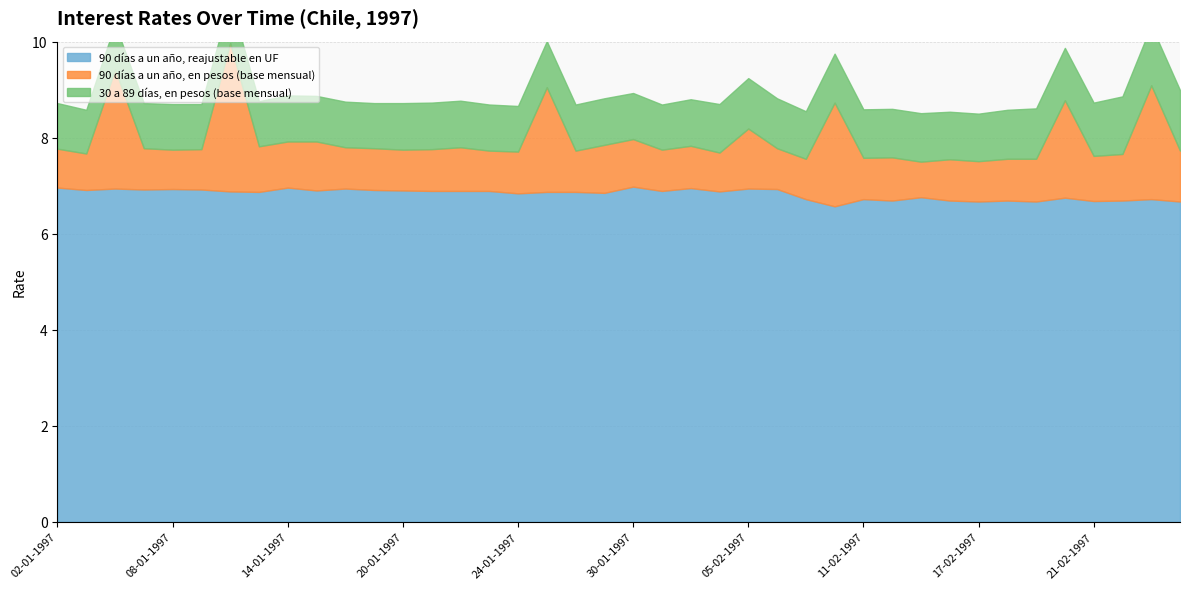

What is the total value across all series at 03-02-1997?

8.8